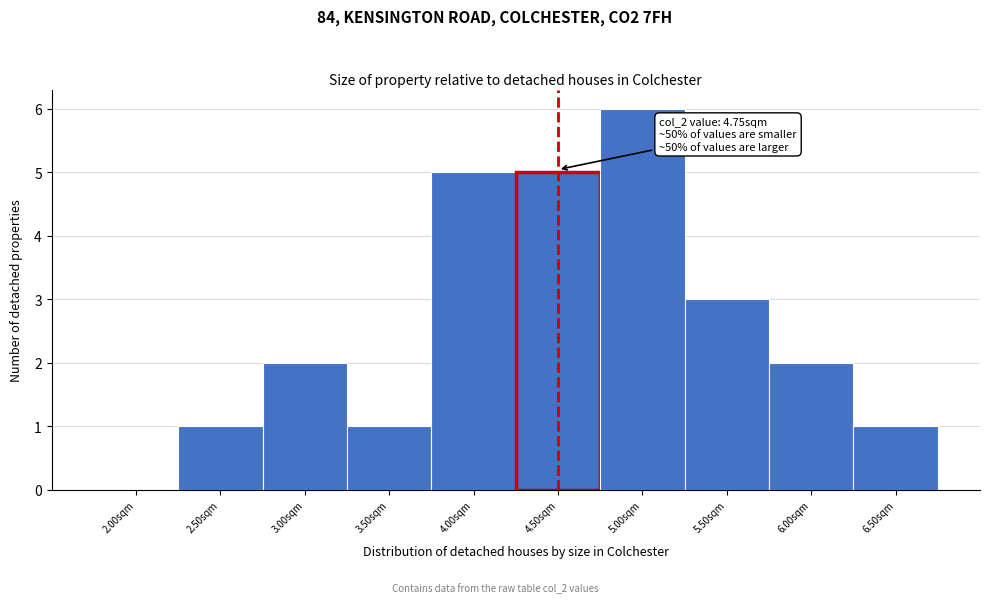

Reading left to right, what are all the values shown in this chart?

2.00sqm=0	2.50sqm=1	3.00sqm=2	3.50sqm=1	4.00sqm=5	4.50sqm=5	5.00sqm=6	5.50sqm=3	6.00sqm=2	6.50sqm=1